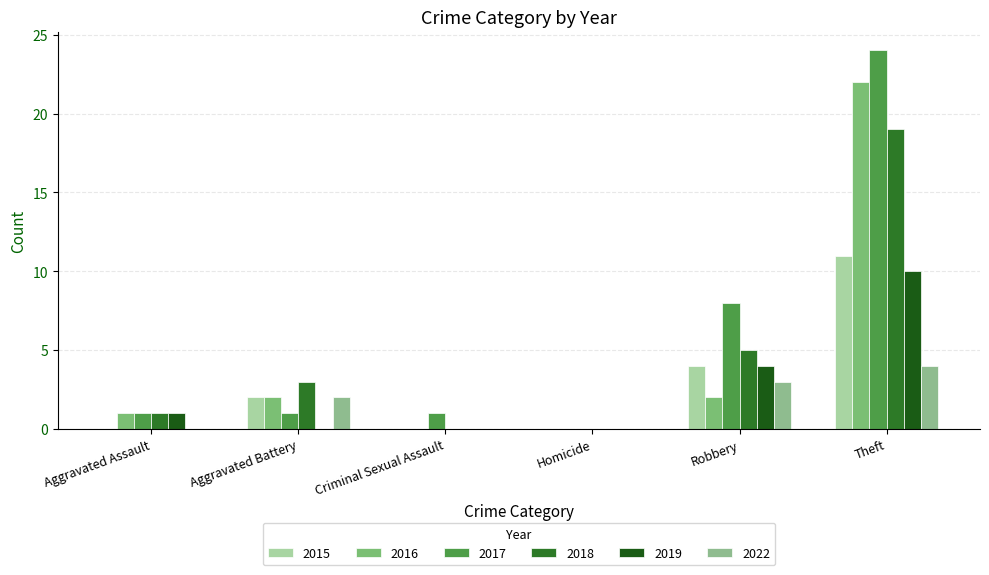

Reading right to left, extract all data points from this chart.

2015: 11	4	0	0	2	0
2016: 22	2	0	0	2	1
2017: 24	8	0	1	1	1
2018: 19	5	0	0	3	1
2019: 10	4	0	0	0	1
2022: 4	3	0	0	2	0